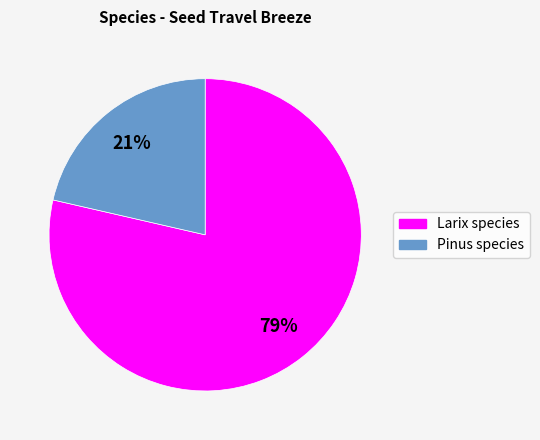

To the nearest percent, what is the average slice percentage?

50%